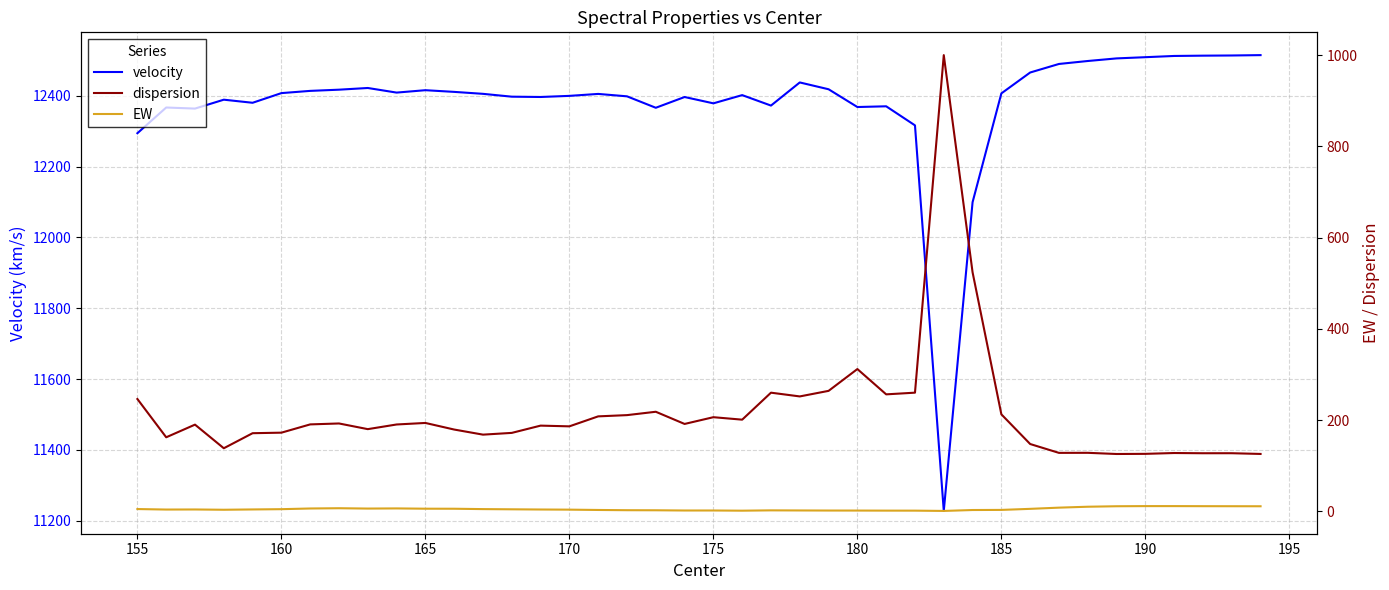

True or false: dispersion and EW intersect in this chart.

False